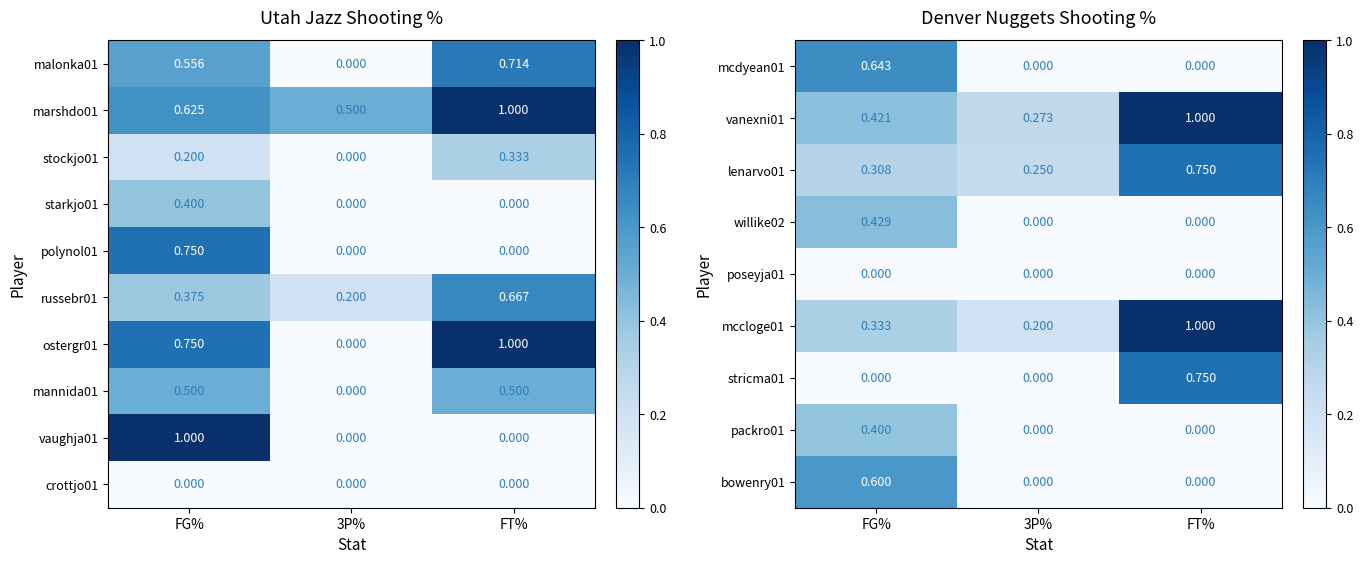

At which label does mcdyean01 reach its minimum?

3P%